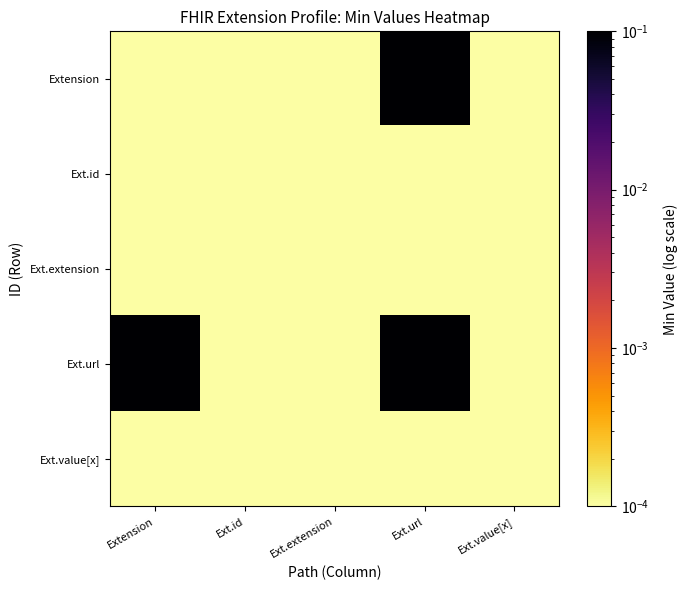

Rank the series by their maximum value, from highest to lowest.

Extension, Ext.url, Ext.id, Ext.extension, Ext.value[x]